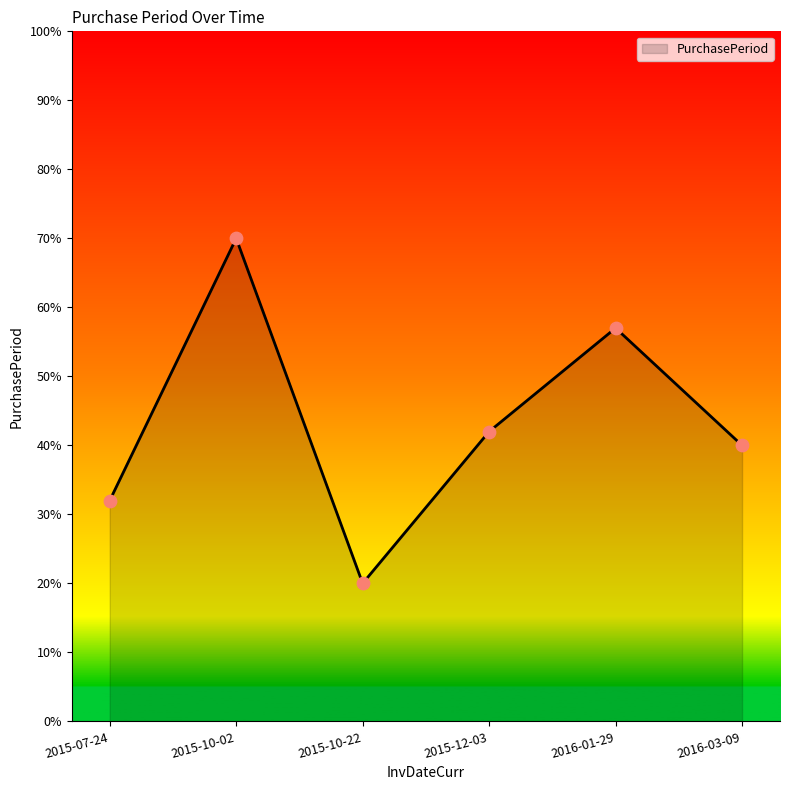

What is the change in value from 2015-07-24 to 2015-10-22?

-12